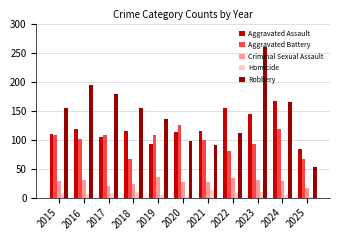

The Aggravated Assault series shows 175 at 2021. True or false?

False